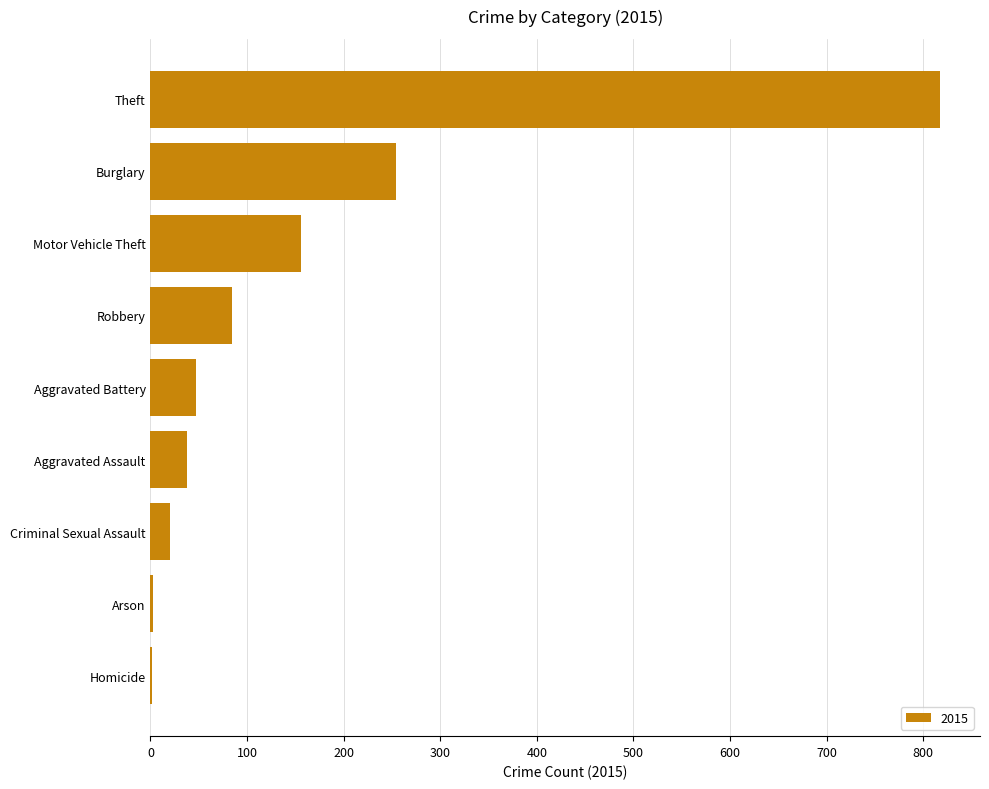

The value at Burglary is 161. True or false?

False